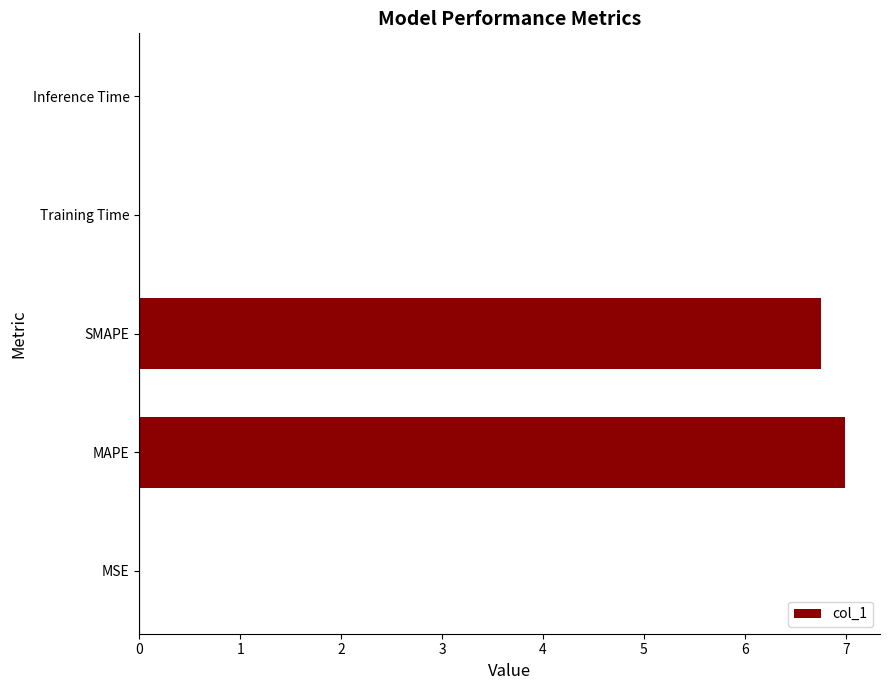

How many distinct data groups are displayed?

1